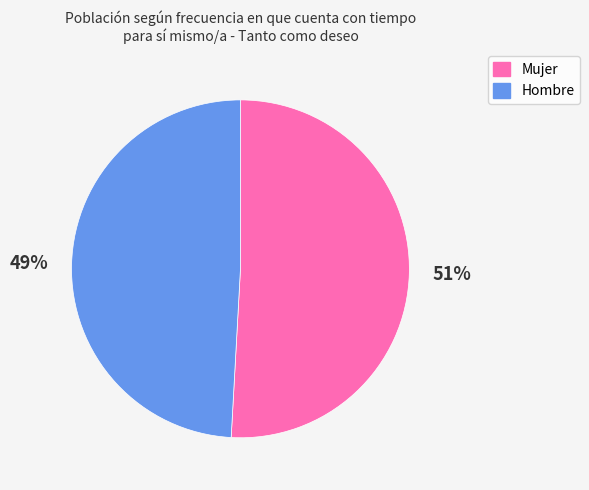

Approximately how many times larger is the value at Hombre compared to Mujer?

1.0